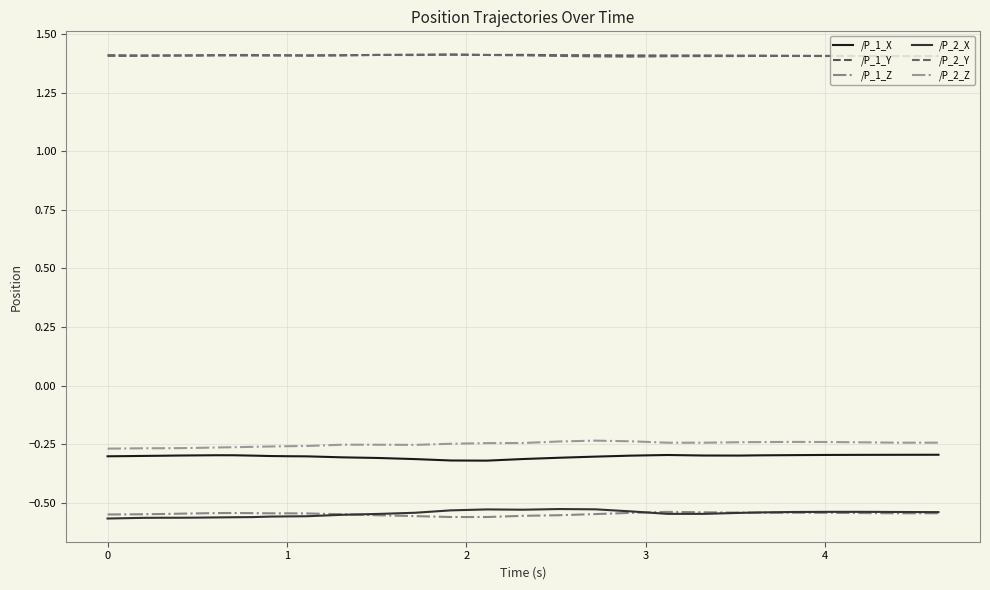

What is the smallest value displayed?

-0.6